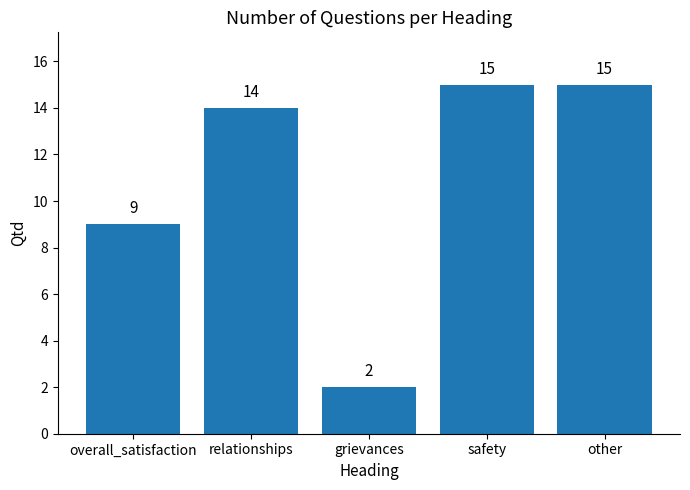

What is the difference between the values at relationships and safety?

1